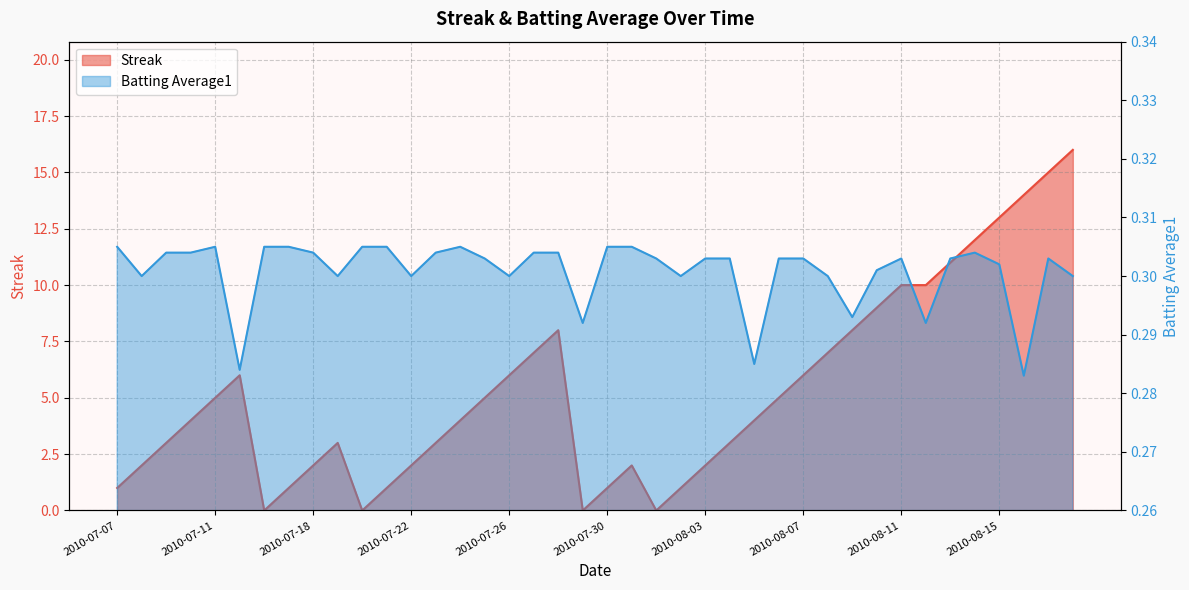

At which label does Streak first exceed 4?

2010-07-11